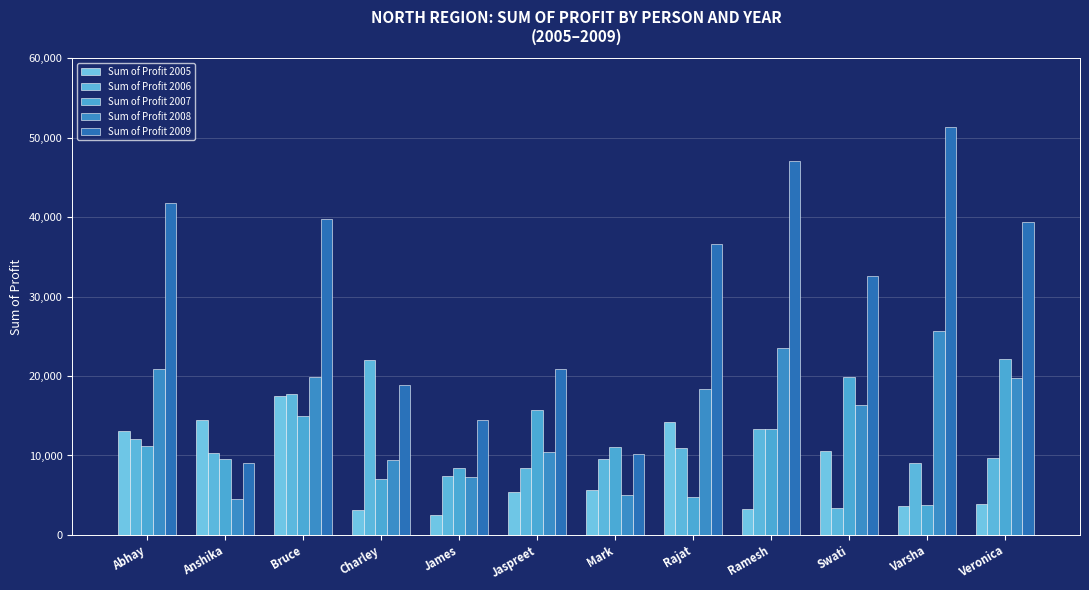

Reading left to right, list all the values displayed in this chart.

Sum of Profit 2005: 13120	14460	17460	3080	2560	5400	5700	14240	3300	10620	3640	3900
Sum of Profit 2006: 12020	10340	17700	22060	7440	8400	9560	10980	13360	3340	9080	9740
Sum of Profit 2007: 11180	9540	14920	7100	8480	15760	11080	4720	13280	19920	3740	22180
Sum of Profit 2008: 20900	4520	19860	9420	7260	10420	5080	18320	23520	16320	25660	19700
Sum of Profit 2009: 41800	9040	39720	18840	14520	20840	10160	36640	47040	32640	51320	39400